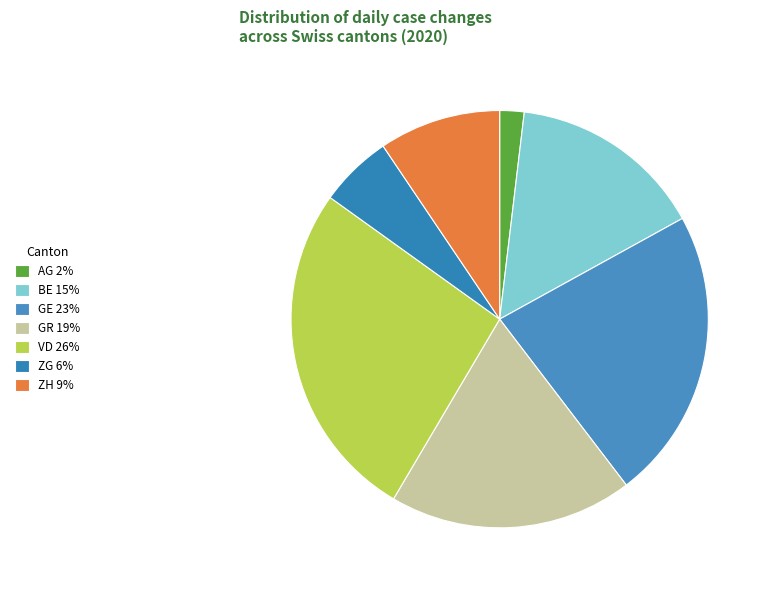

Is there a majority slice in this chart?

No